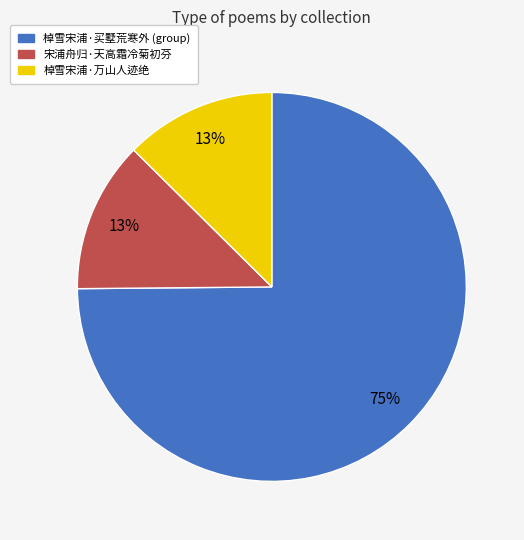

How many segments does this pie chart have?

3